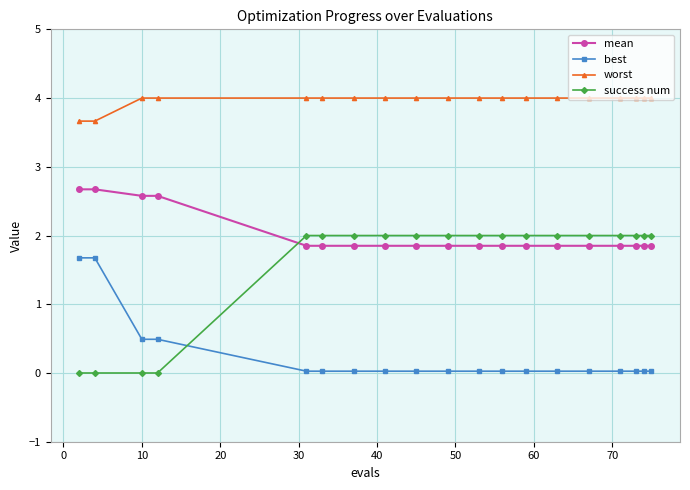

Which series has the largest total across all categories?

worst